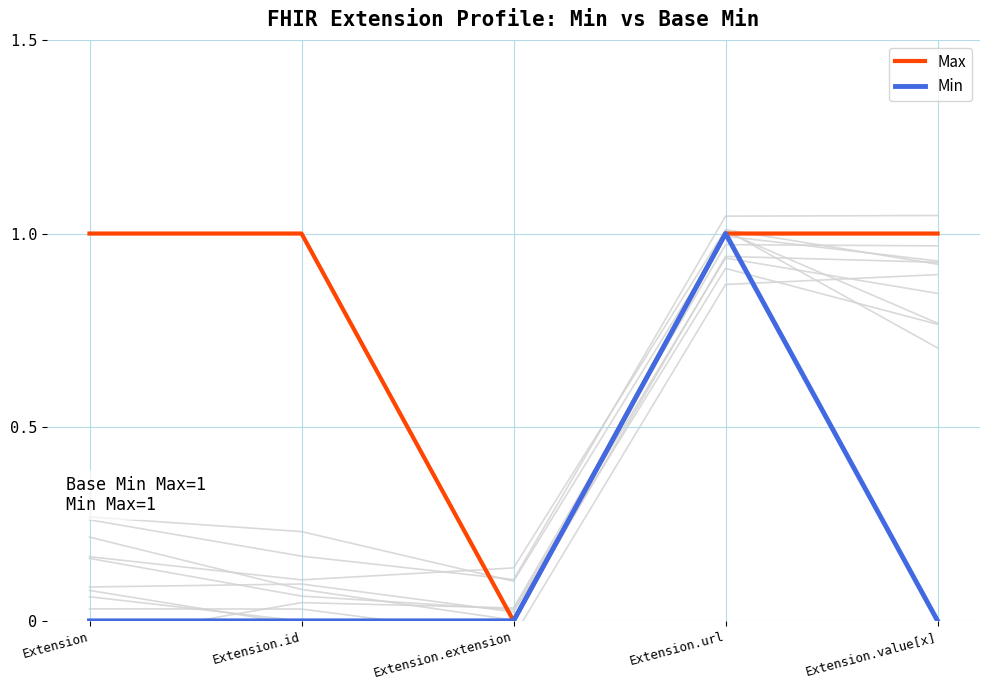

At which category is the sum across all series the highest?

Extension.url